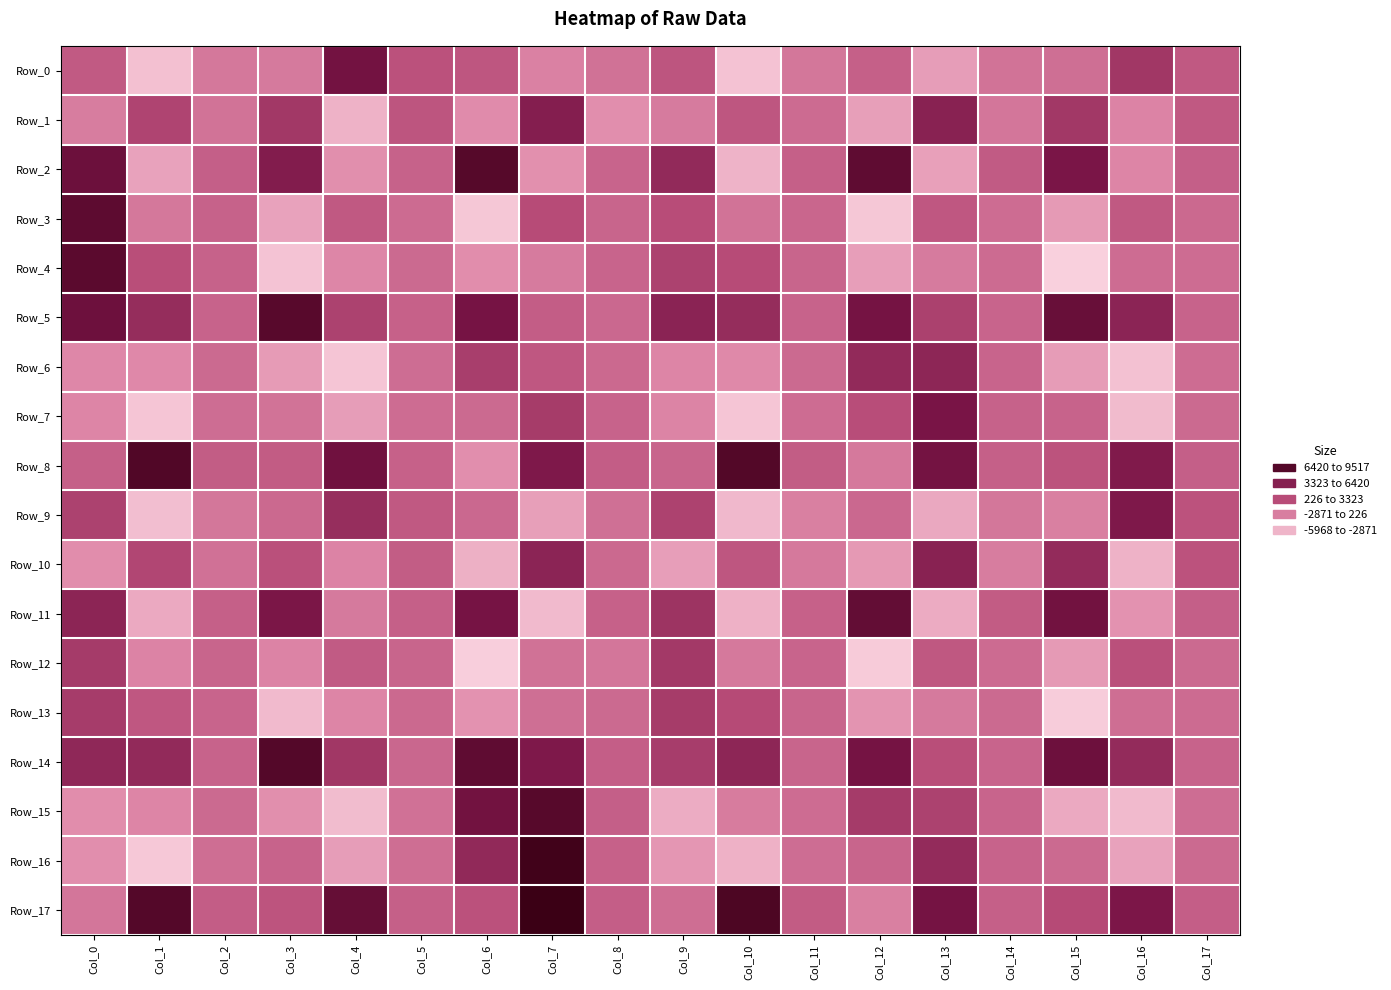

At how many categories does at least one series exceed 9447?

1